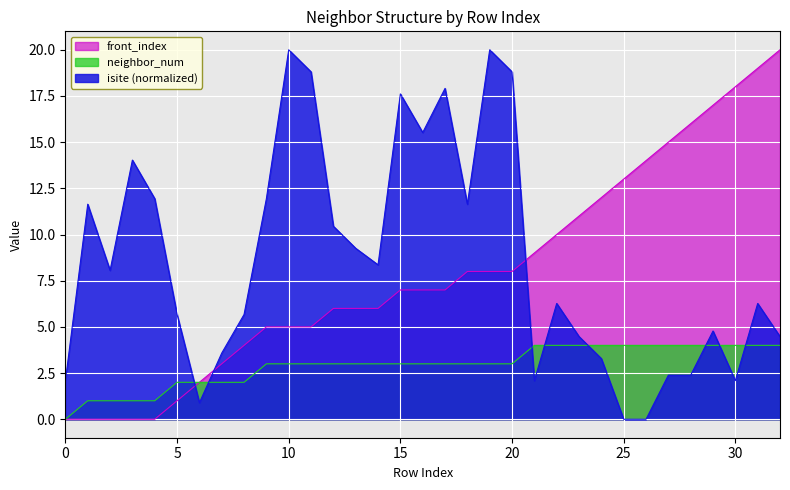

What is the difference between the isite values at 29 and 18?

6.9